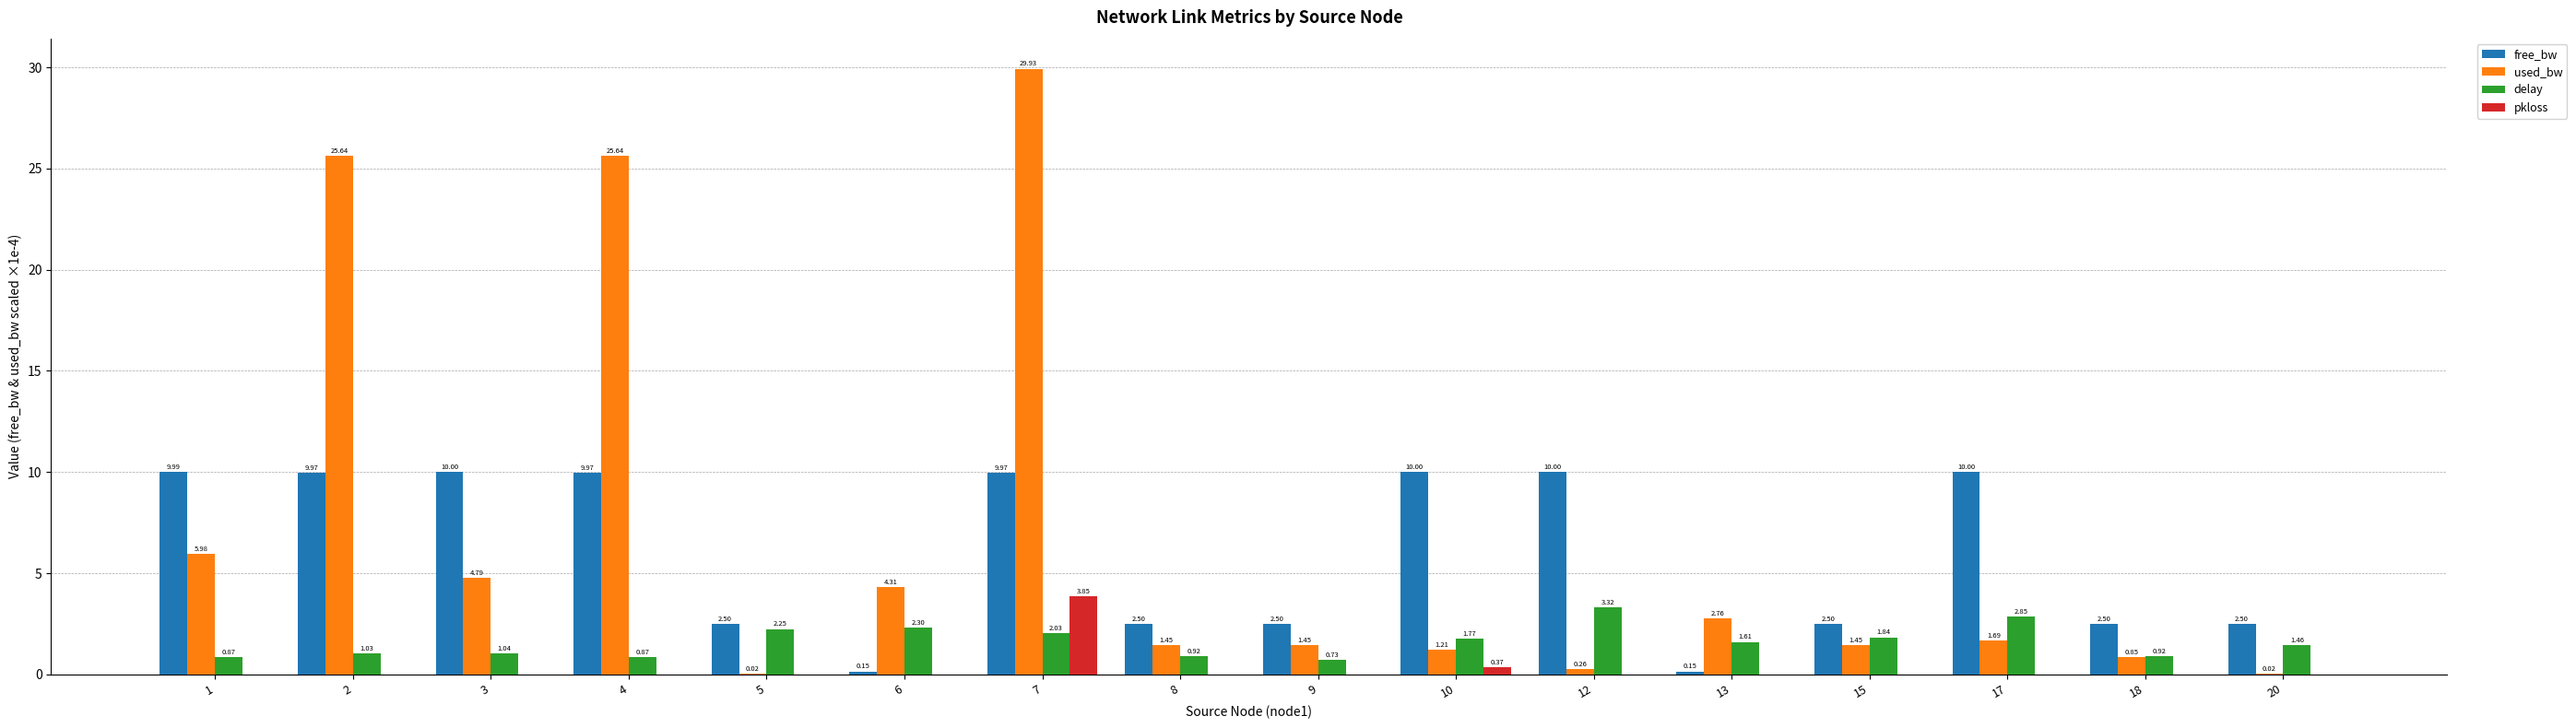

How many groups of bars are there?

16